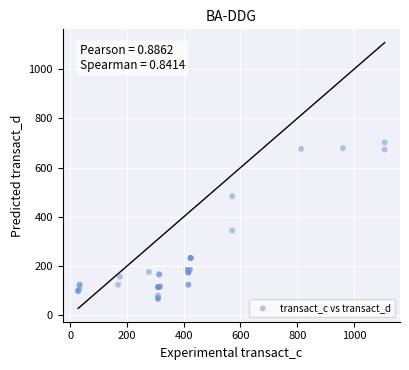

What Y value in the scatter plot is closest to 385?

344.9